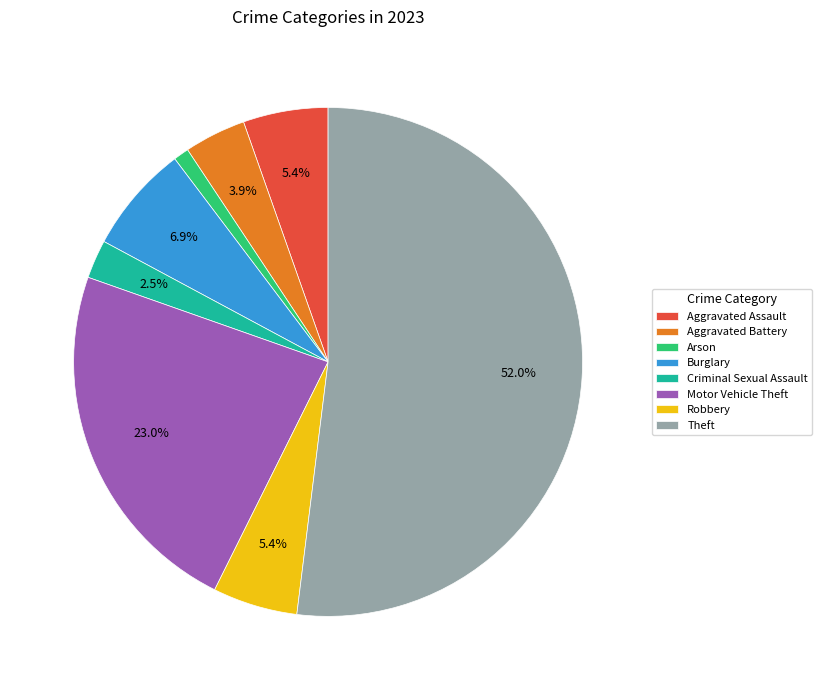

To the nearest percent, what is the average slice percentage?

12%